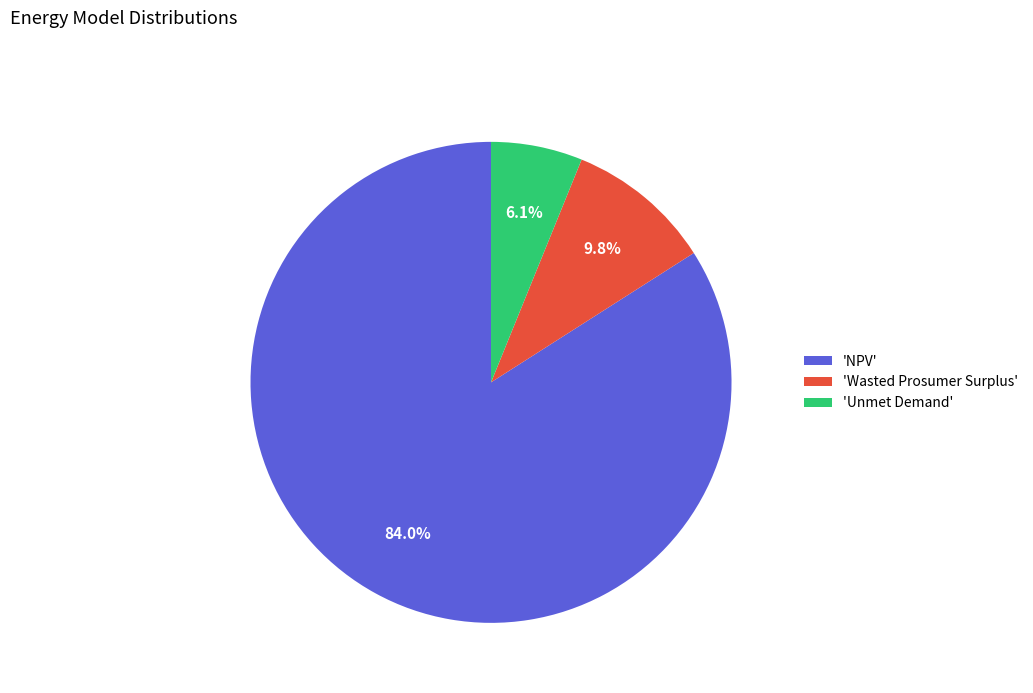

How much of the chart is everything except 'Unmet Demand'?

93.9%